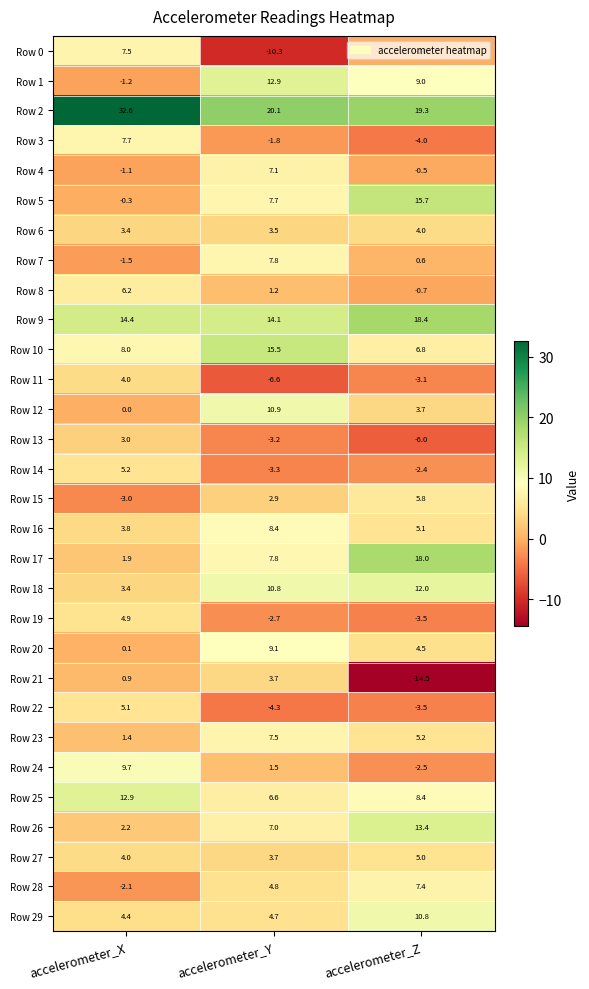

True or false: Row 15 has a value of 8.3 at accelerometer_Z.

False